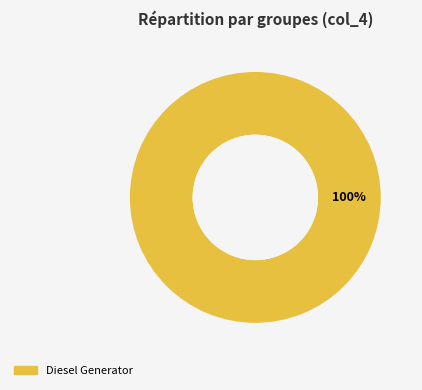

Which slice represents more than half of the pie?

Diesel Generator